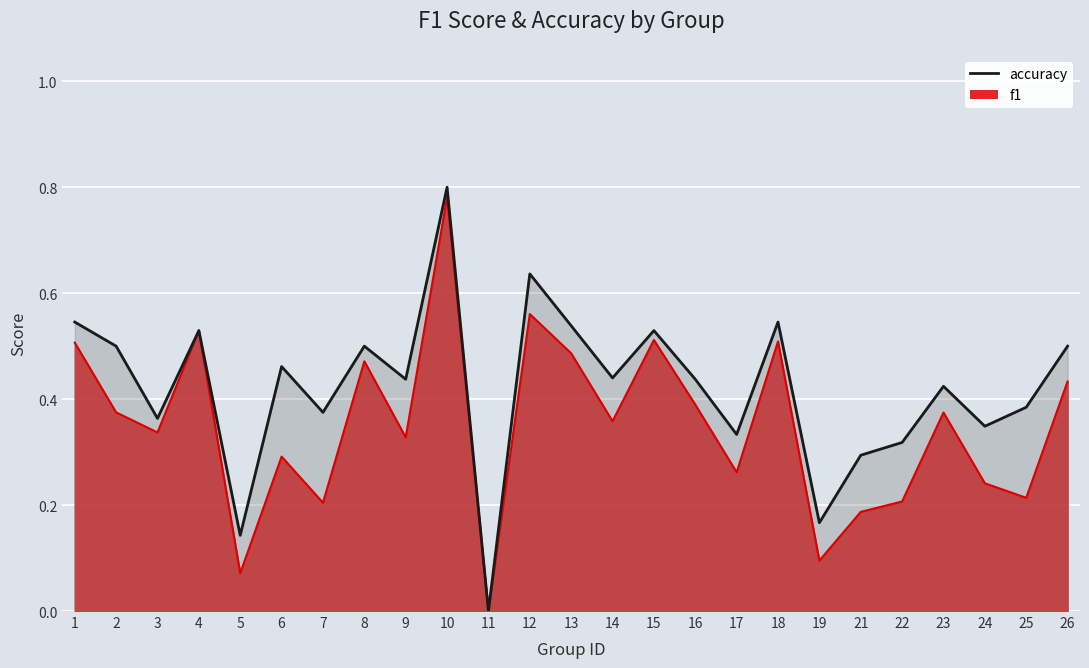

How many interior local peaks does the accuracy (line) series have?

8